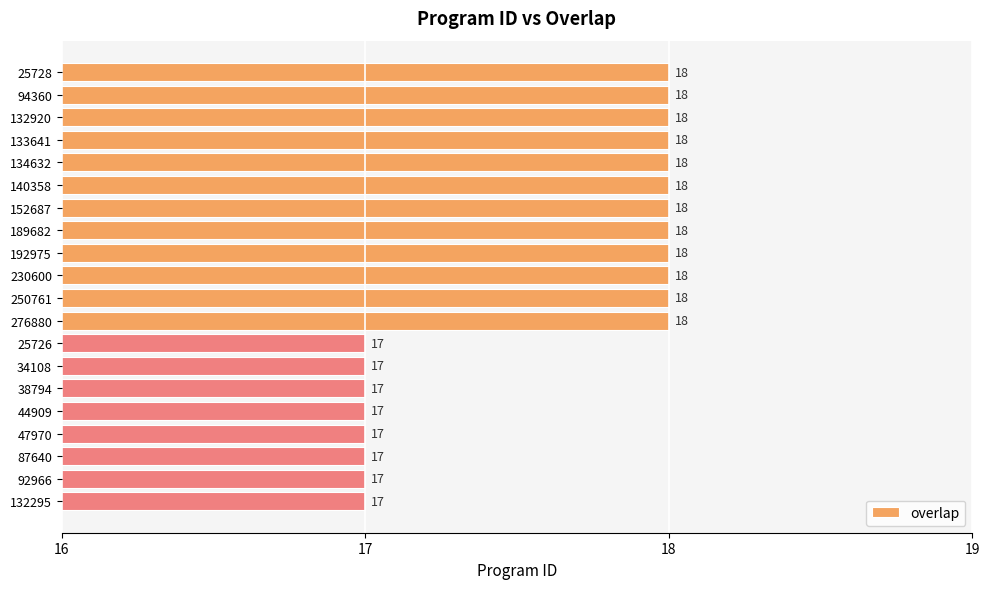

Is it true that the value at 25728 is 18?

True